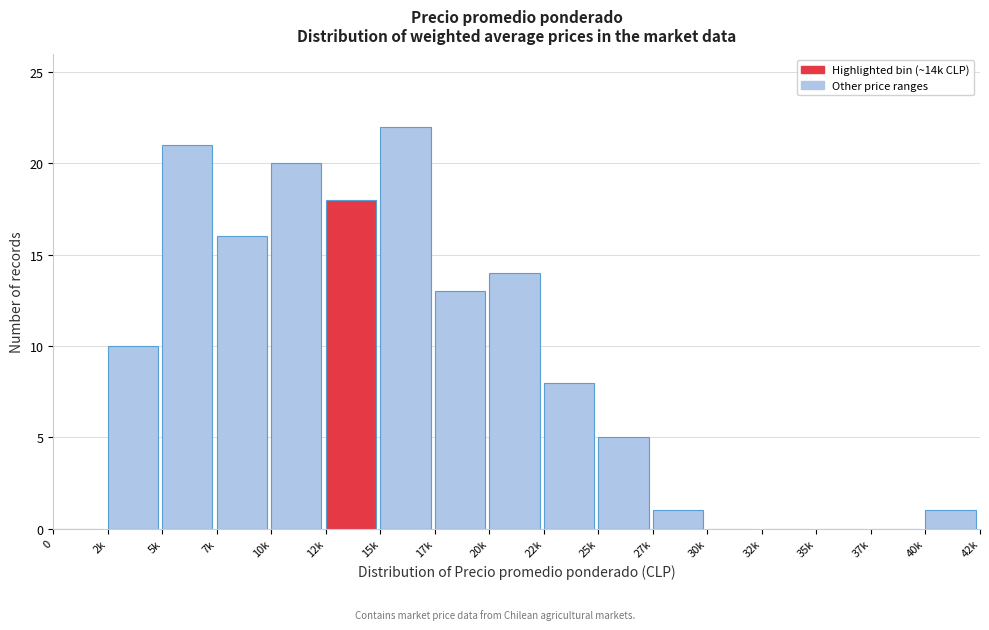

Reading right to left, what are all the values shown in this chart?

40k=1	37k=0	35k=0	32k=0	30k=0	27k=1	25k=5	22k=8	20k=14	17k=13	15k=22	12k=18	10k=20	7k=16	5k=21	2k=10	0=0